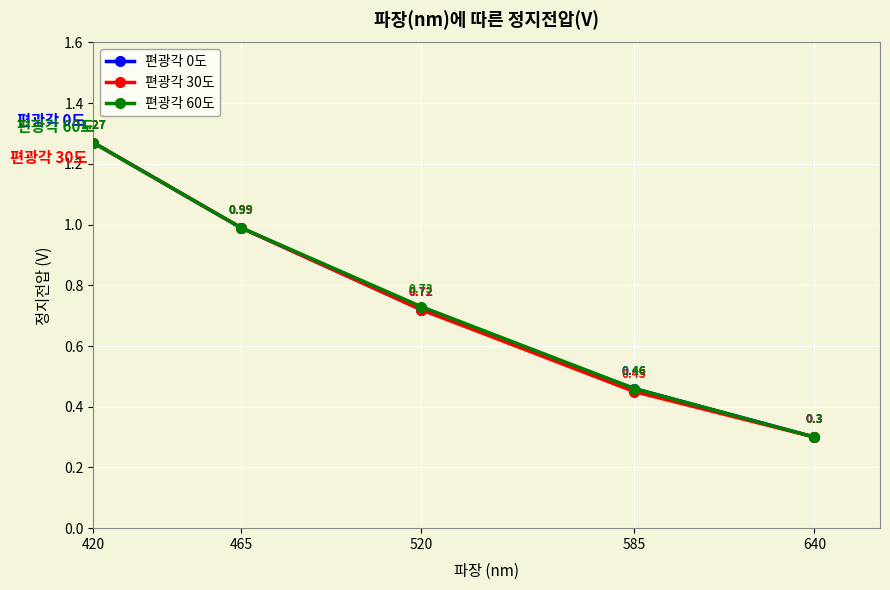

The value of 편광각 30도 at 520 is 1.2. True or false?

False